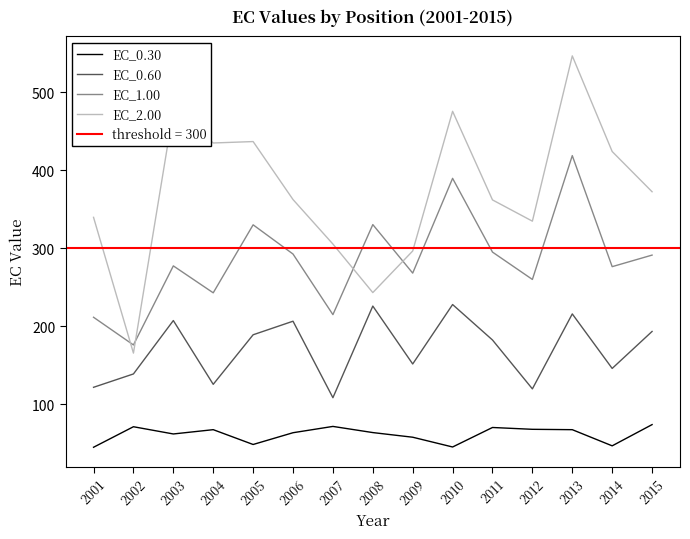

True or false: EC_0.60 and EC_2.00 cross at least once.

False